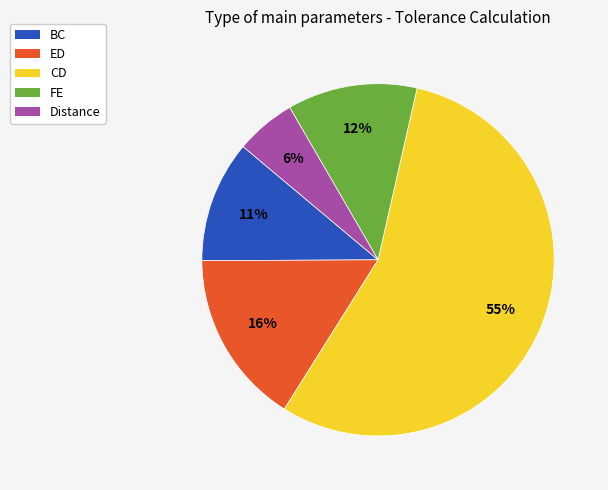

To the nearest percent, what is the average slice percentage?

20%